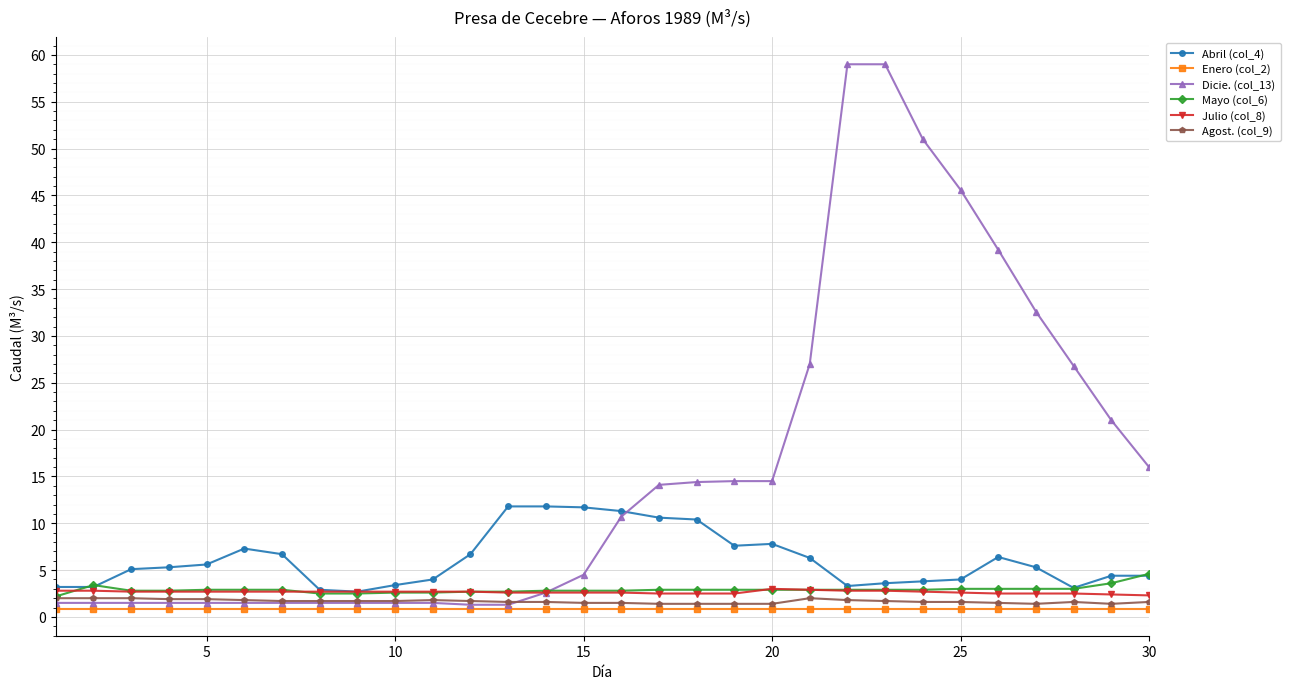

Which series has the largest total across all categories?

Dicie. (col_13)